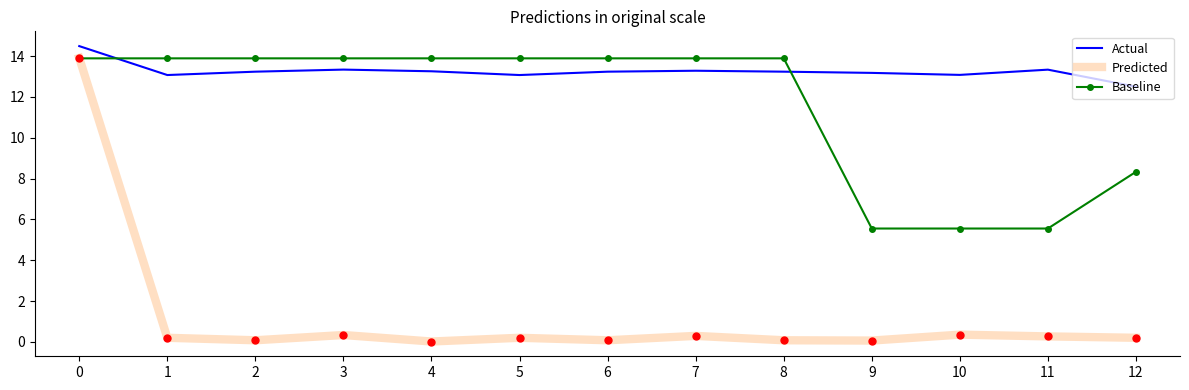

Is the value of Predicted at 12 greater than the value of Actual at 6?

No